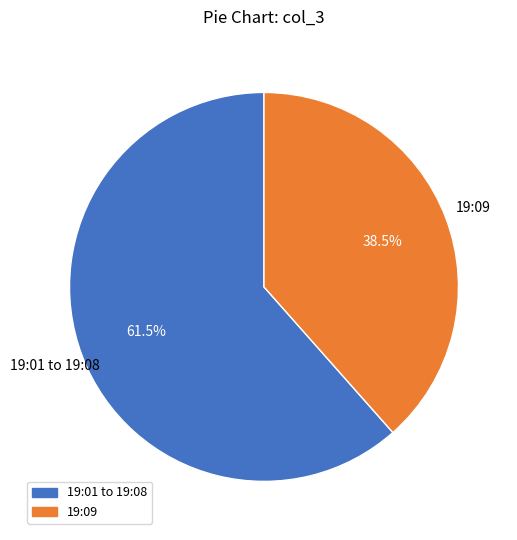

Rank the categories by value from lowest to highest.

19:09, 19:01 to 19:08